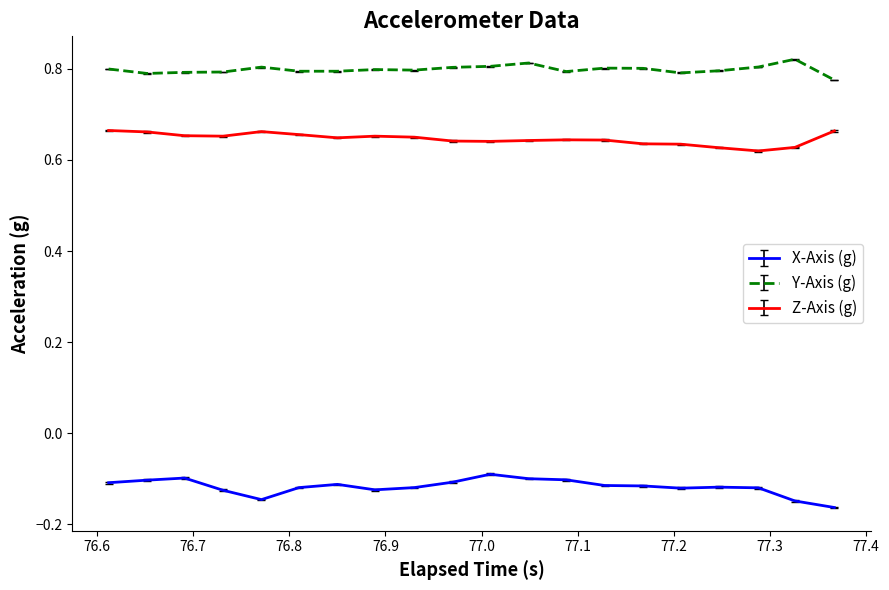

Rank the series by their average value, from highest to lowest.

Y-Axis (g), Z-Axis (g), X-Axis (g)